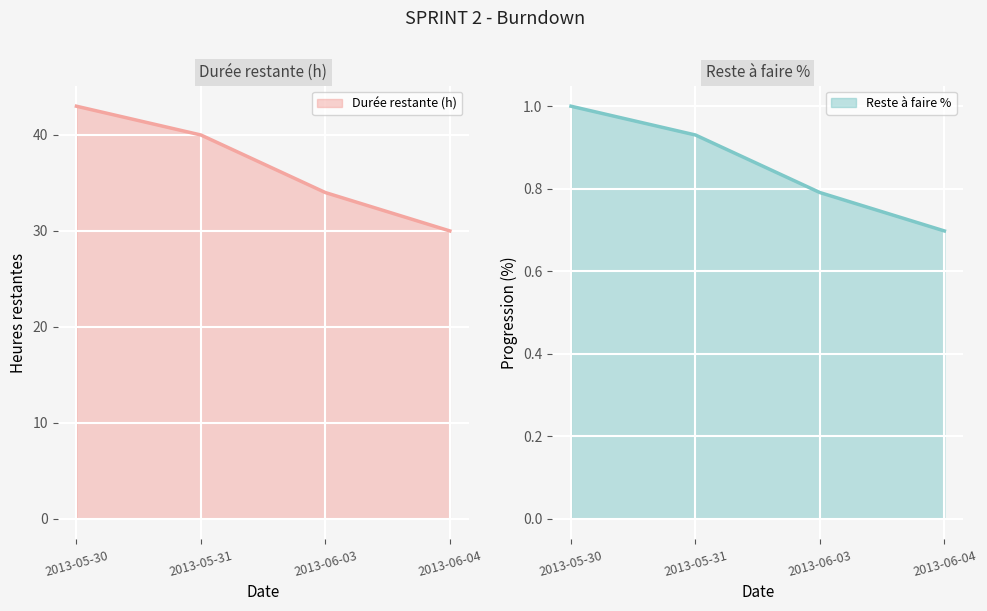

True or false: Reste à faire % has more than 2 points higher than both neighbors.

False